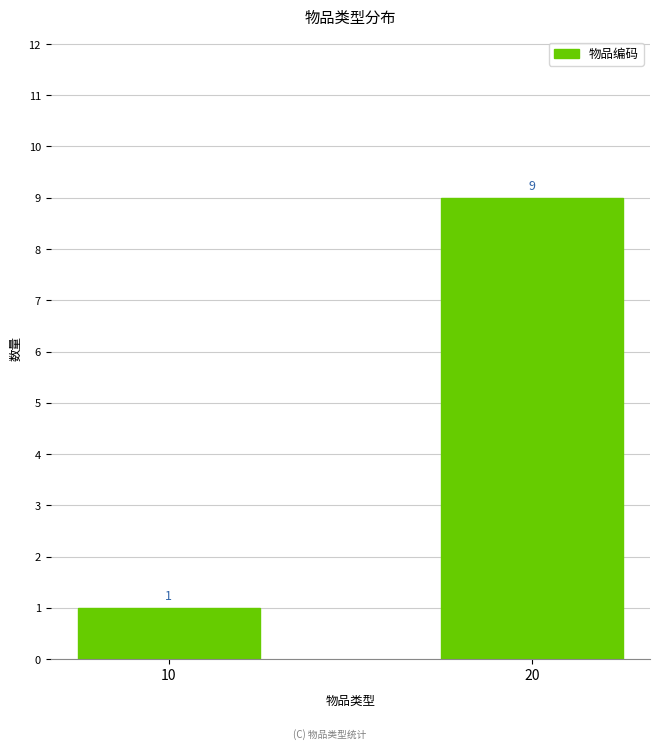

Which category has the highest value across all series?

20